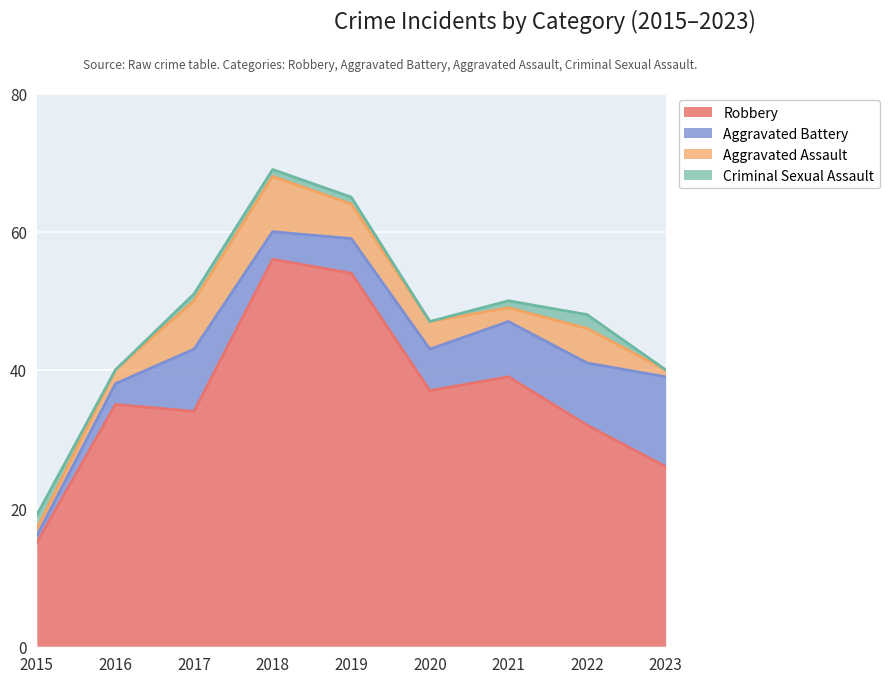

What is the total value across all series at 2022?

48